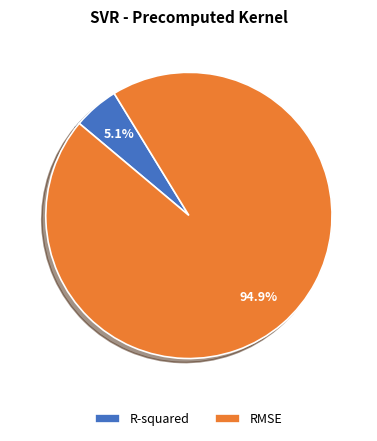

Count the number of slices in the pie.

2